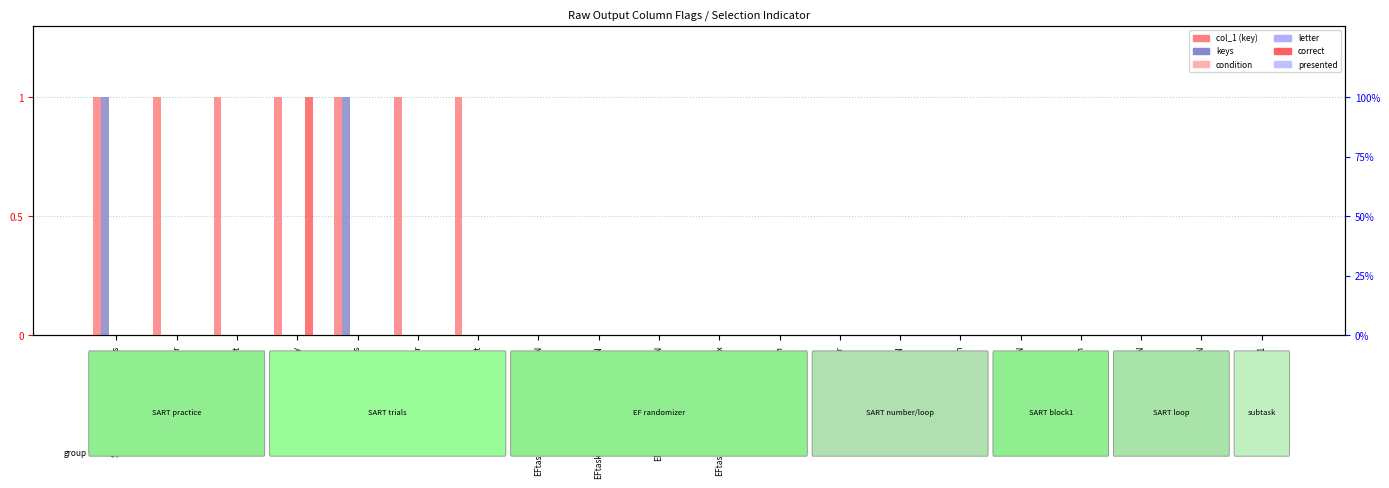

How many categories are shown in the chart?

20